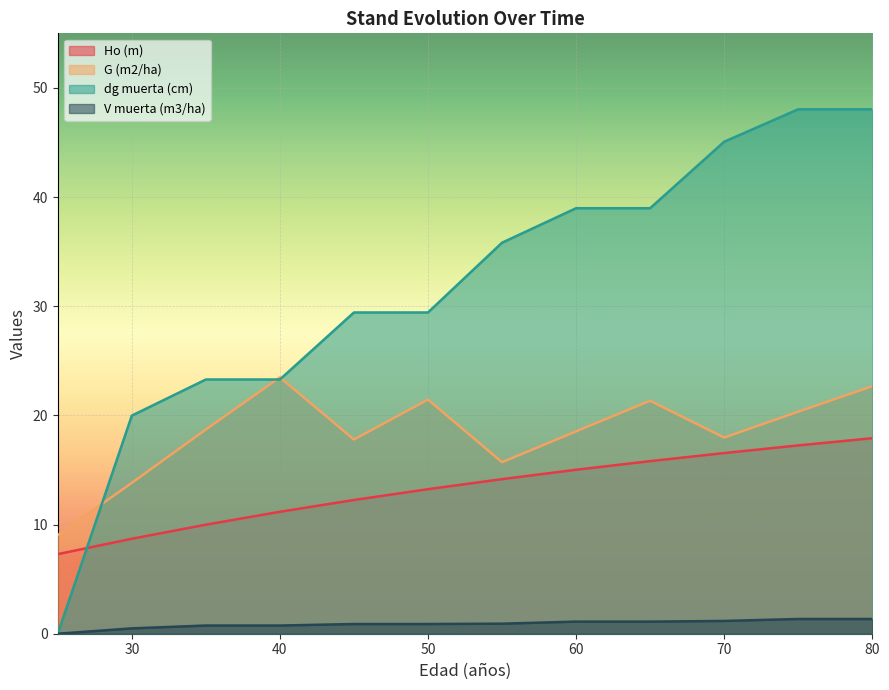

Is it true that Ho (m) equals 11.7 at 30?

False